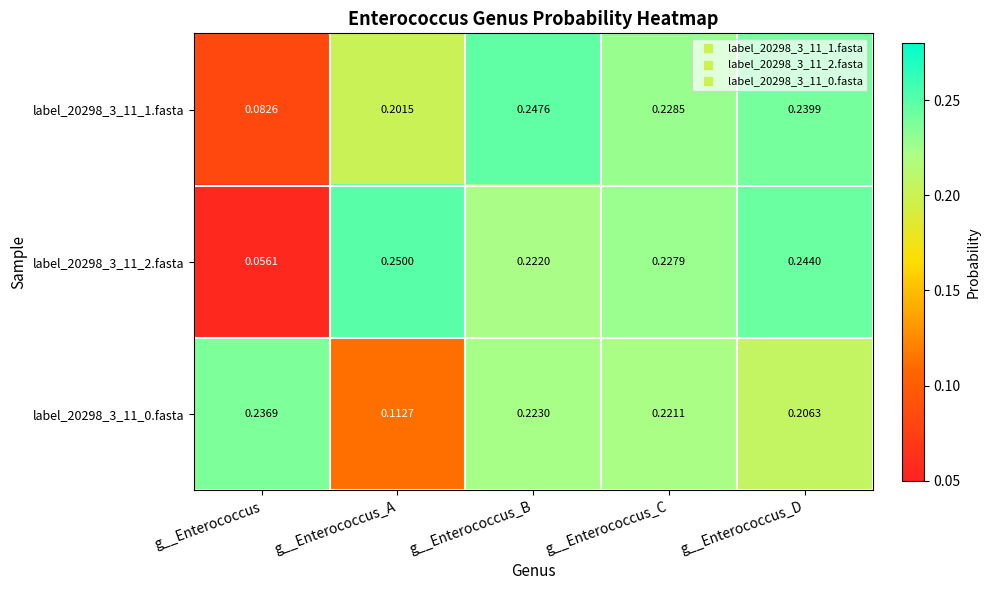

At which category is the sum across all series the highest?

g__Enterococcus_B